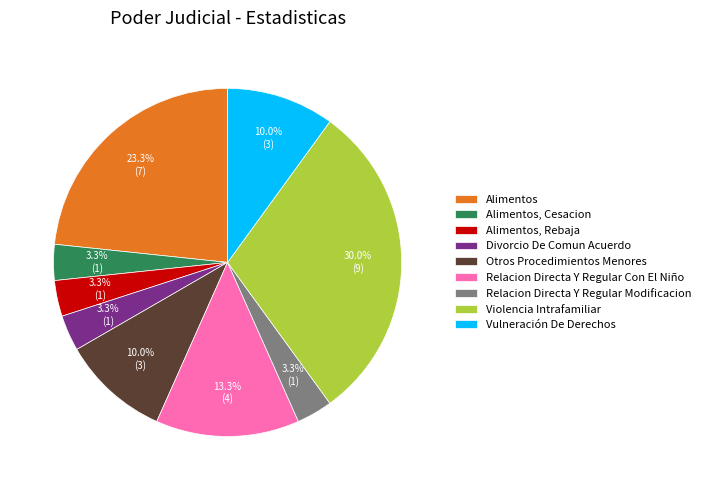

What is the ratio of the value at Divorcio De Comun Acuerdo to the value at Alimentos?

0.1